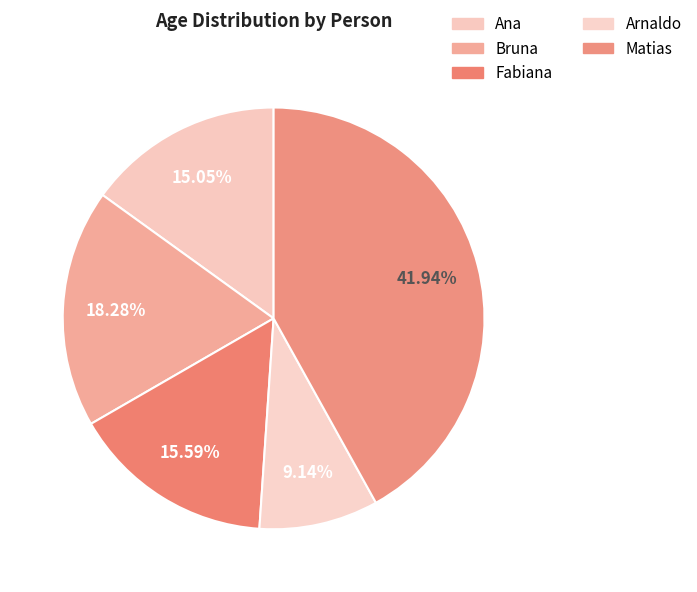

To the nearest percent, what is the difference between the Fabiana and Matias slice percentages?

26%